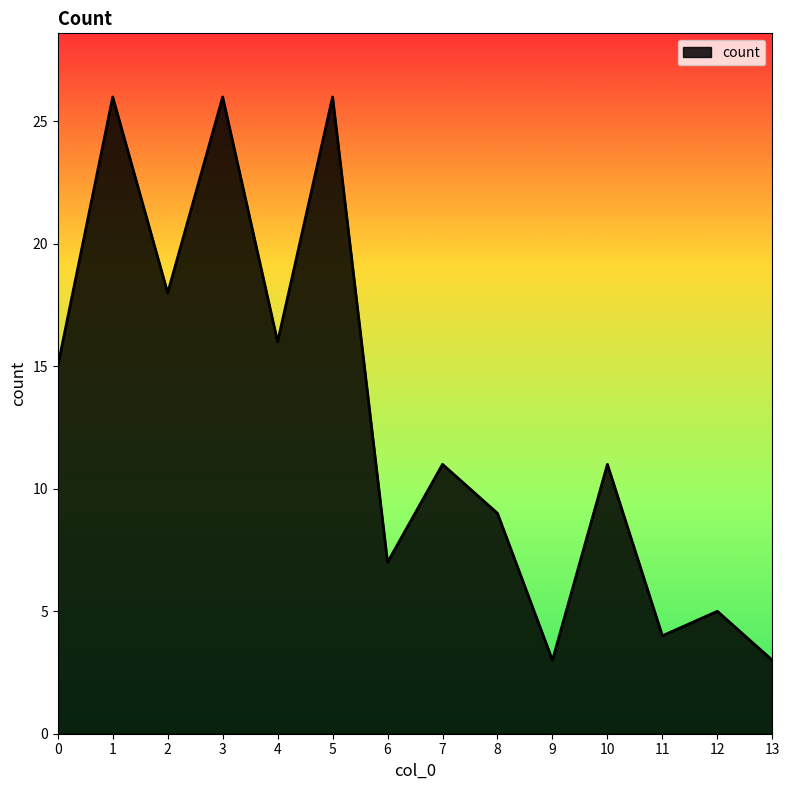

What is the smallest value displayed?

3